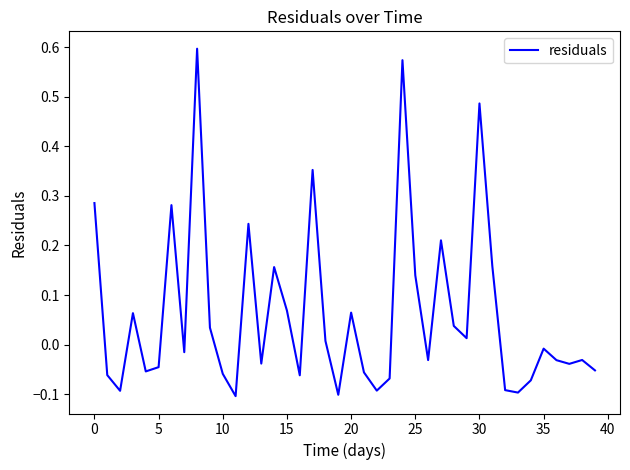

How many lines are shown in the chart?

1